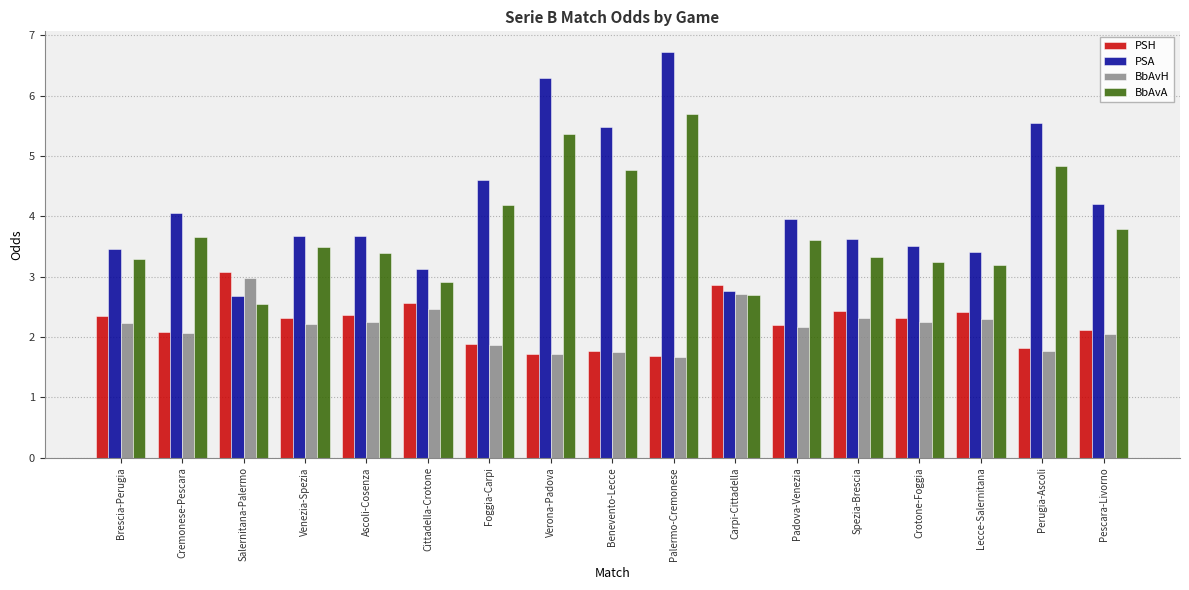

What is the difference between the highest and lowest values at Perugia-Ascoli?

3.8